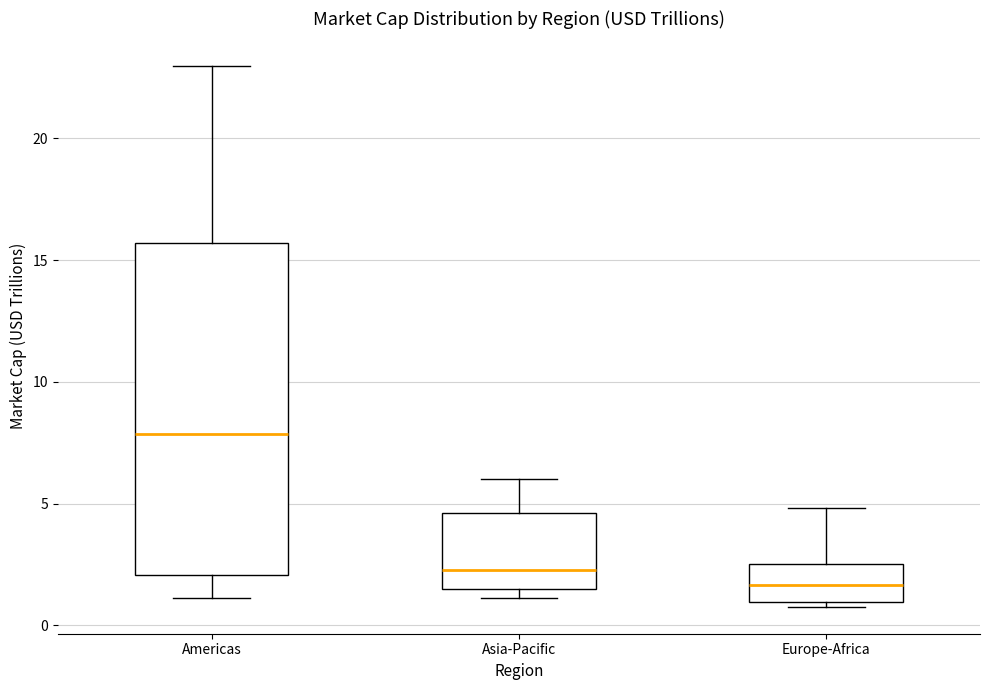

Which box is the tallest, from its lower edge to its upper edge?

Americas